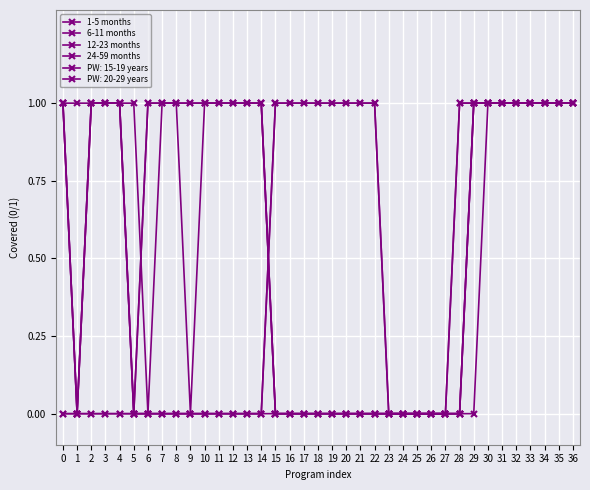

Between 14 and 36, which series saw the biggest shift?

1-5 months